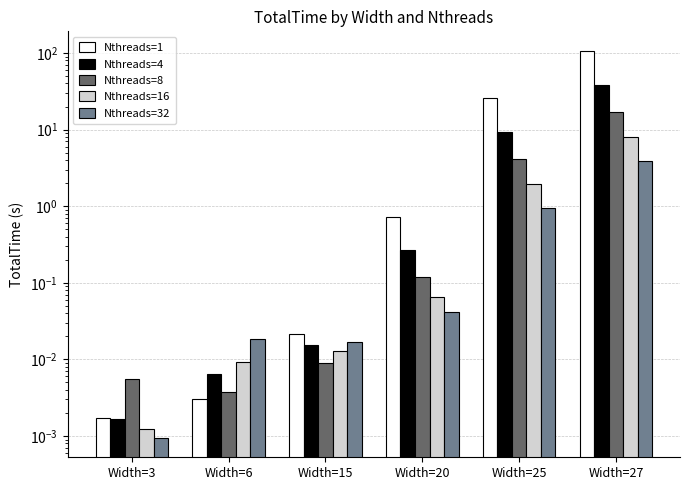

Rank the series at Width=27 from highest to lowest value.

Nthreads=1, Nthreads=4, Nthreads=8, Nthreads=16, Nthreads=32